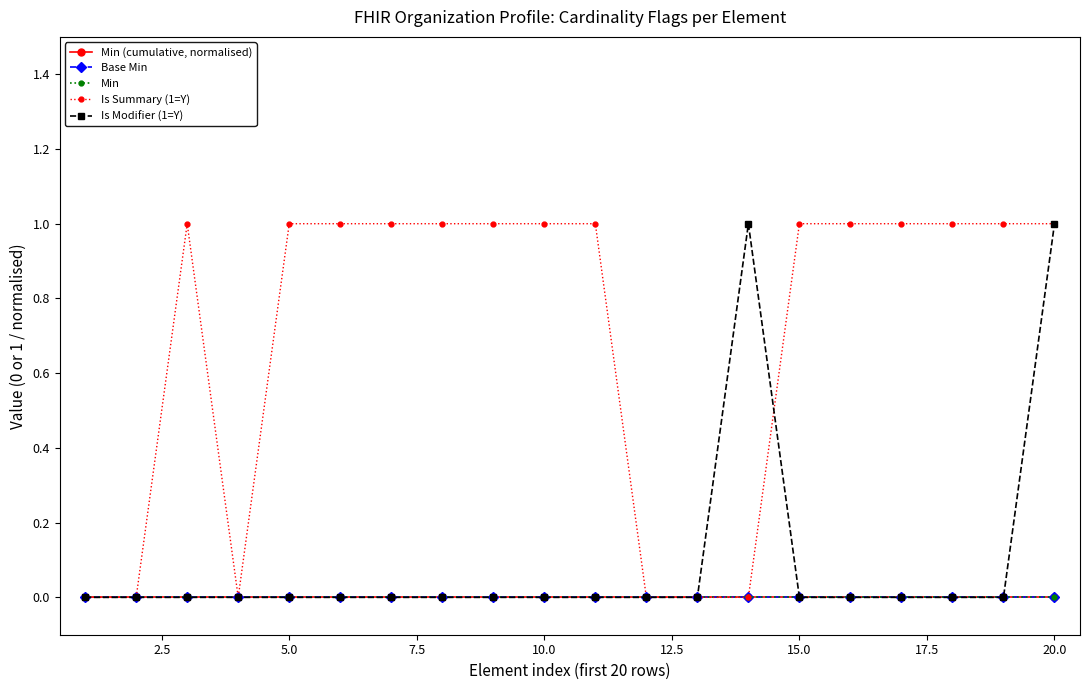

Is this an area chart (filled region under the line)?

No